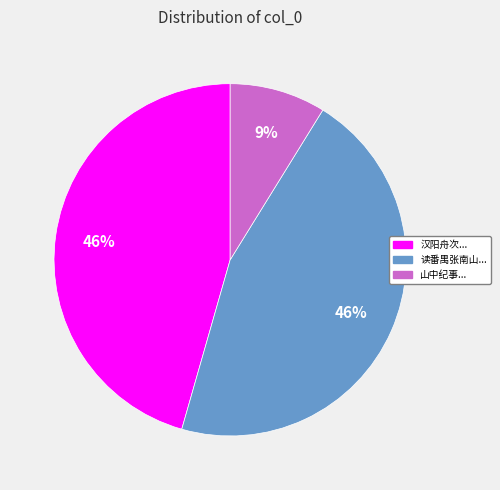

Is there a majority slice in this chart?

No